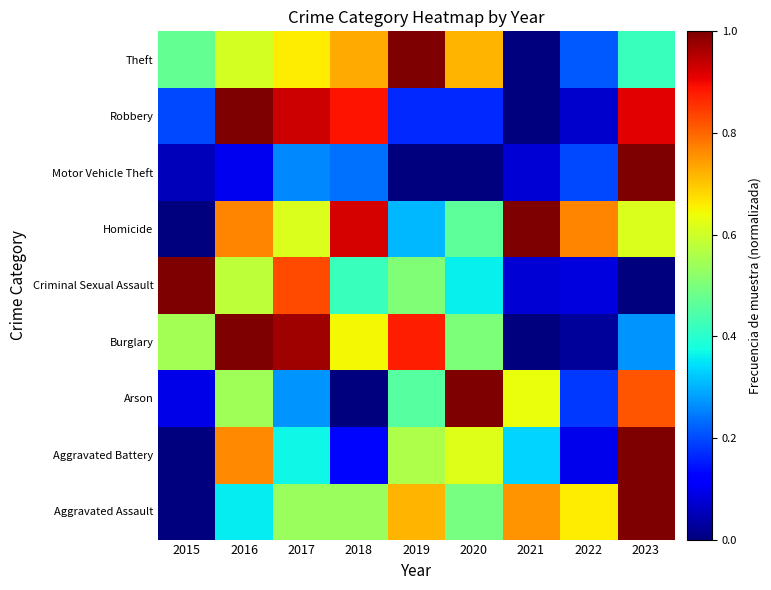

At 2021, list the series in order from smallest to largest.

Burglary, Robbery, Theft, Motor Vehicle Theft, Criminal Sexual Assault, Aggravated Battery, Arson, Aggravated Assault, Homicide